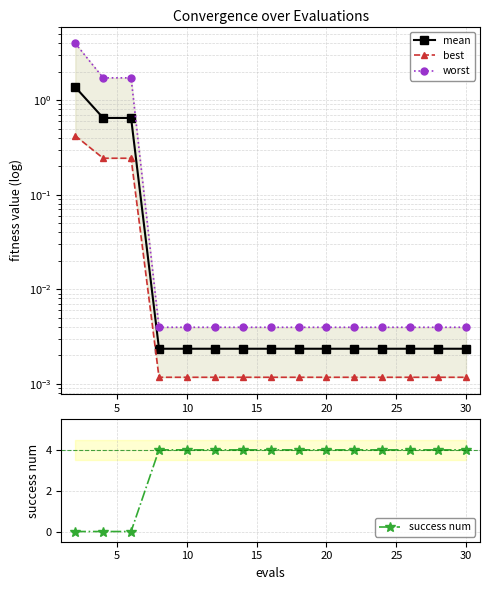

Reading right to left, extract all data points from this chart.

mean: 0.0	0.0	0.0	0.0	0.0	0.0	0.0	0.0	0.0	0.0	0.0	0.0	0.6	0.6	1.4
best: 0.0	0.0	0.0	0.0	0.0	0.0	0.0	0.0	0.0	0.0	0.0	0.0	0.2	0.2	0.4
worst: 0.0	0.0	0.0	0.0	0.0	0.0	0.0	0.0	0.0	0.0	0.0	0.0	1.7	1.7	4.0
success num: 4.0	4.0	4.0	4.0	4.0	4.0	4.0	4.0	4.0	4.0	4.0	4.0	0.0	0.0	0.0